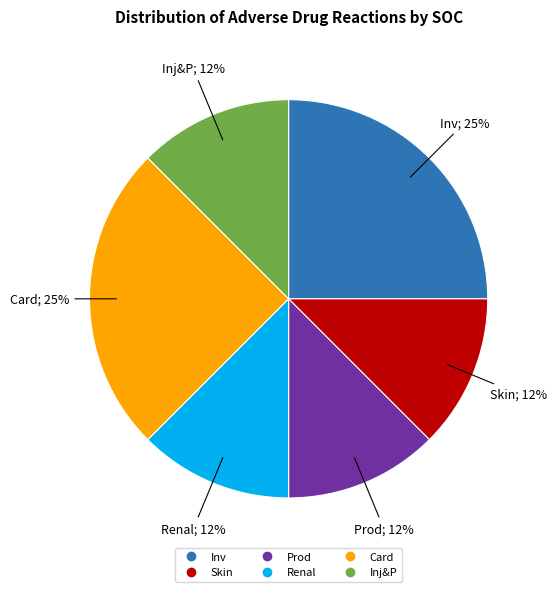

What is the ratio of the value at Prod to the value at Card?

0.5